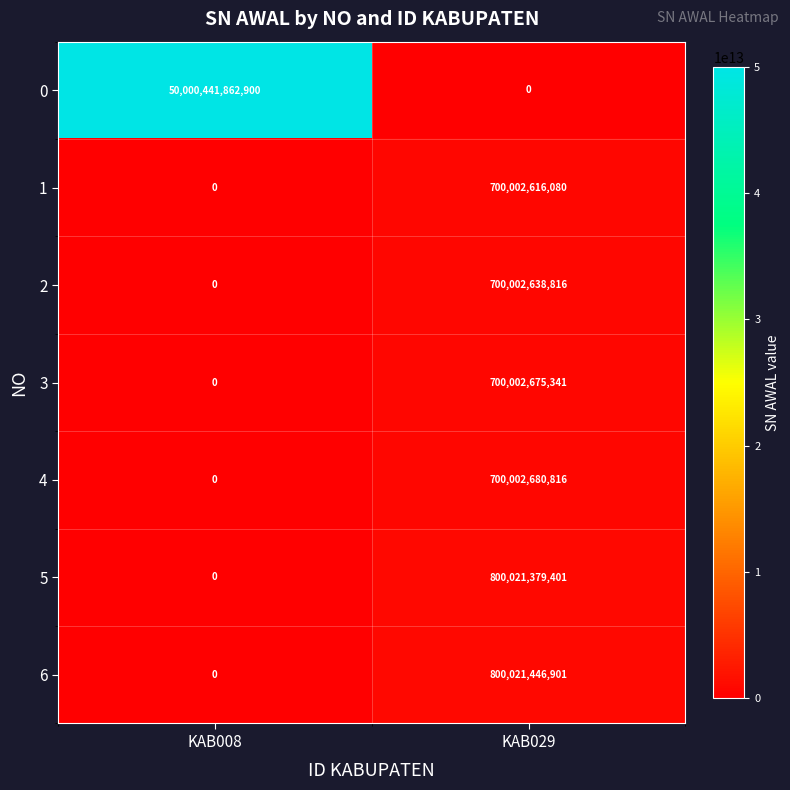

List the series in order of their peak value, highest first.

0, 6, 5, 4, 3, 2, 1